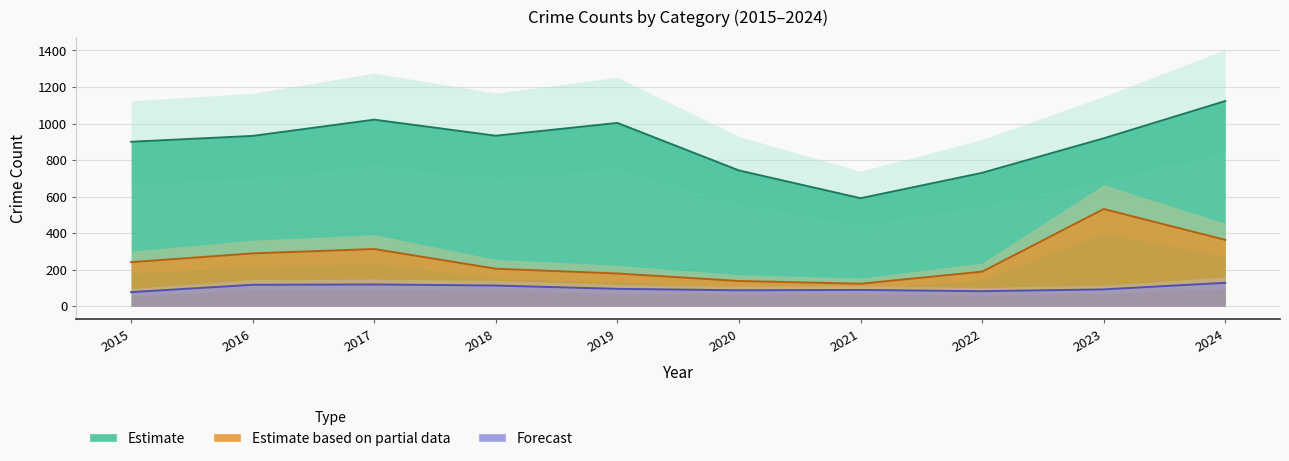

Which category has the lowest value across all series?

2015